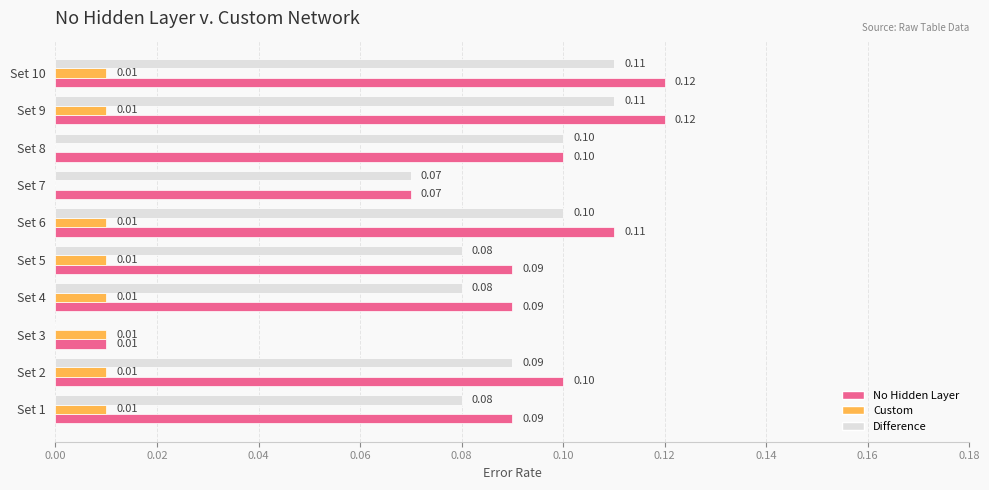

Which series has the largest total across all categories?

No Hidden Layer